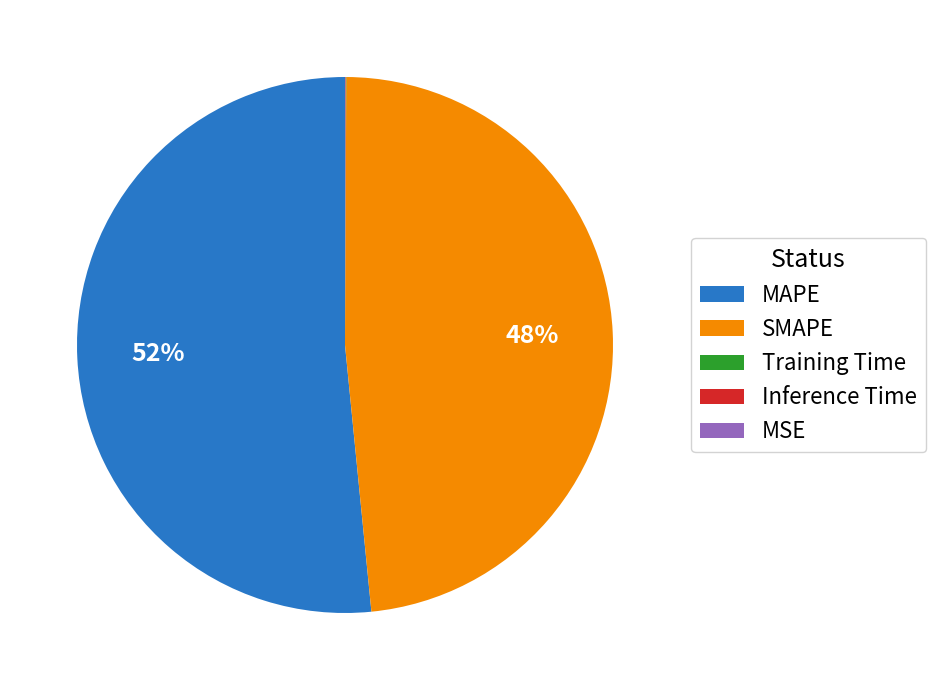

Which slice is the largest?

MAPE